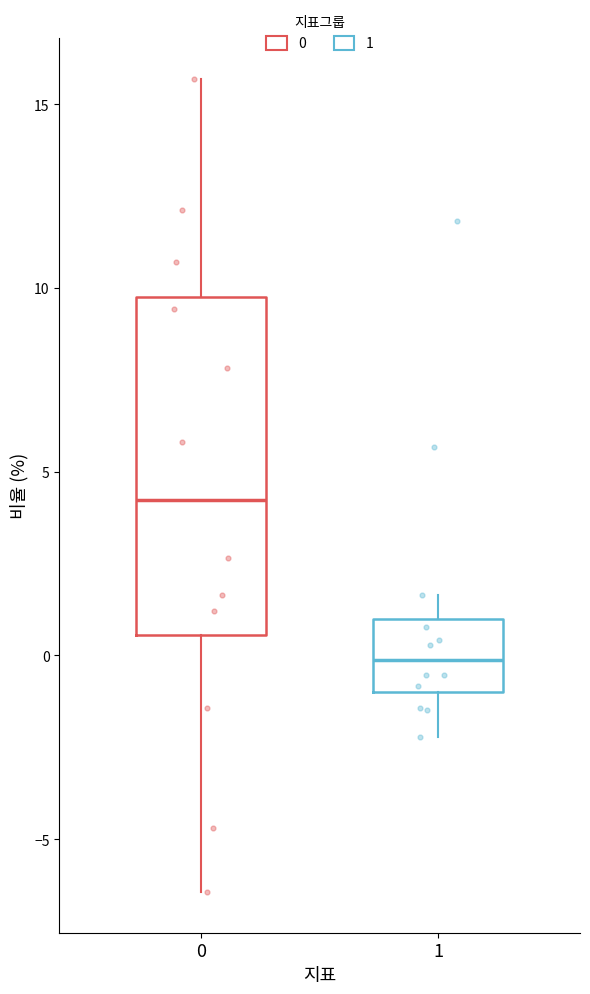

Where does the lower whisker of the box at x = 0 end on the y-axis? The values are not printed on the chart, so give them approximately, as read against the axis.

-6.5